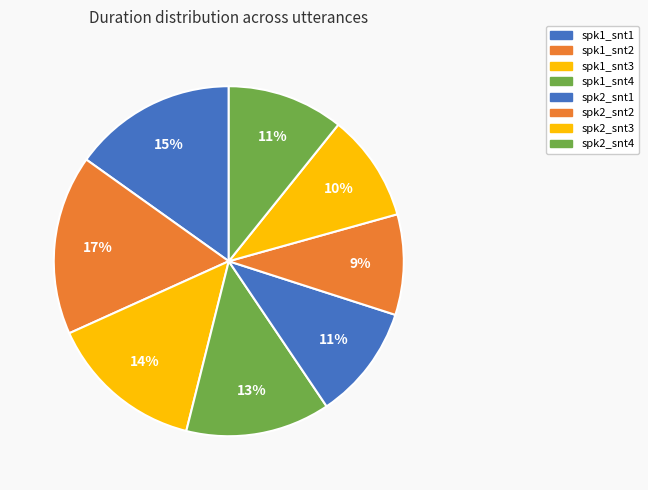

To the nearest percent, what is the average slice percentage?

12%